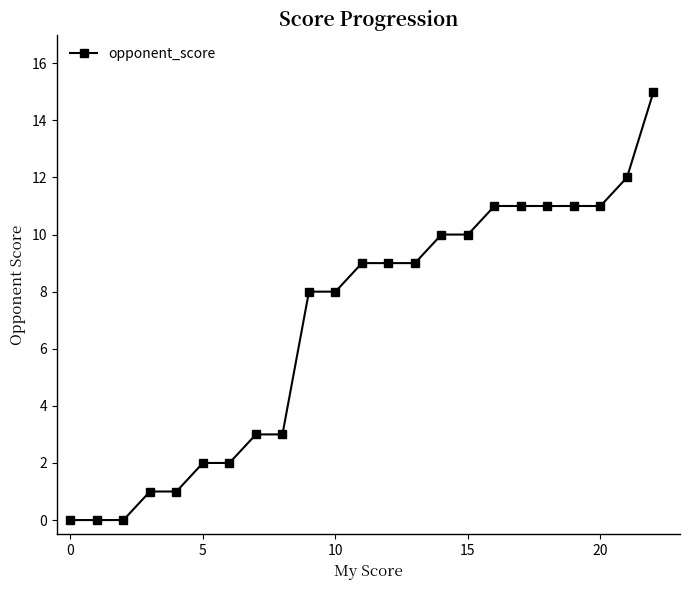

What is the difference between the maximum and minimum values?

15